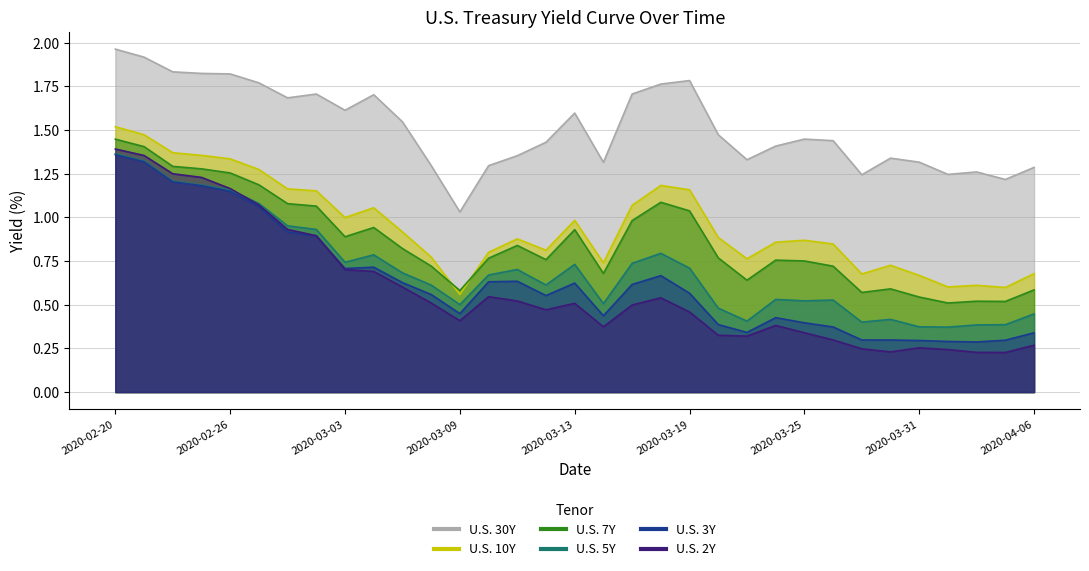

What is the sum of the U.S. 3Y values at 2020-03-10 and 2020-03-02?

1.5